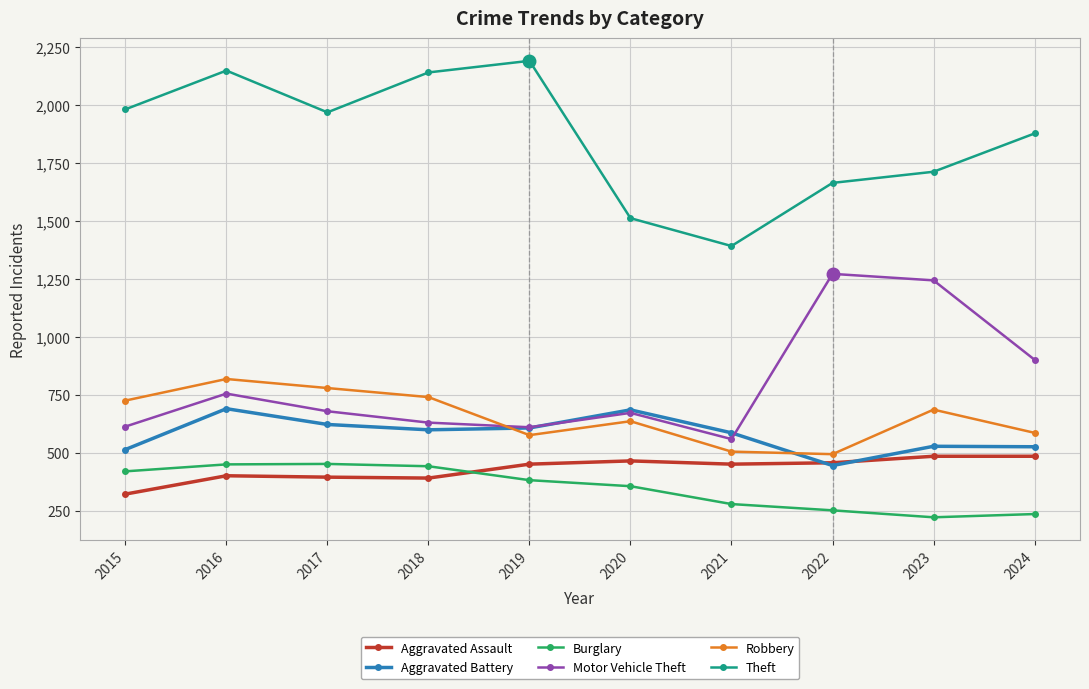

How many interior local peaks does the Motor Vehicle Theft series have?

3